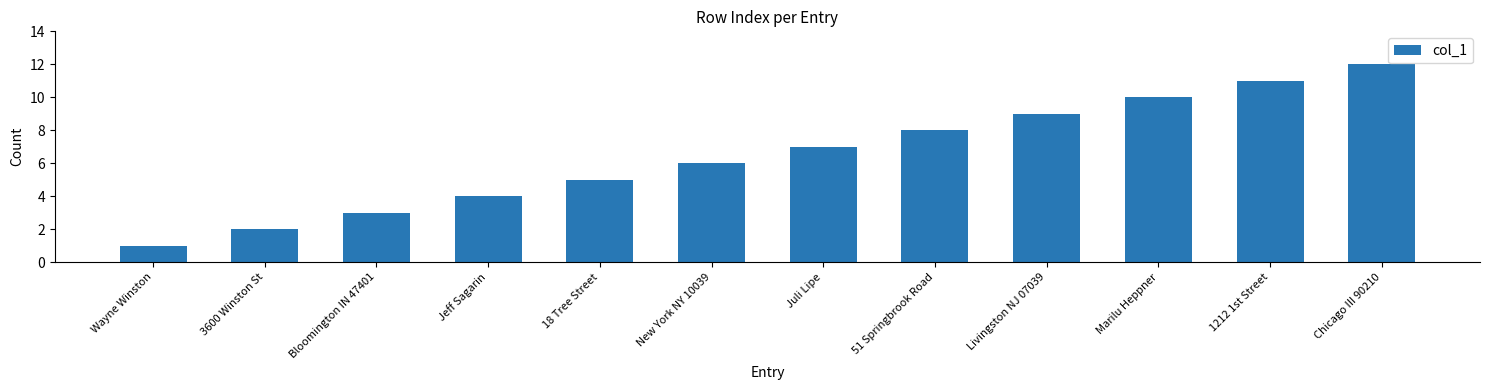

Reading left to right, transcribe all the data shown in this chart.

1	2	3	4	5	6	7	8	9	10	11	12